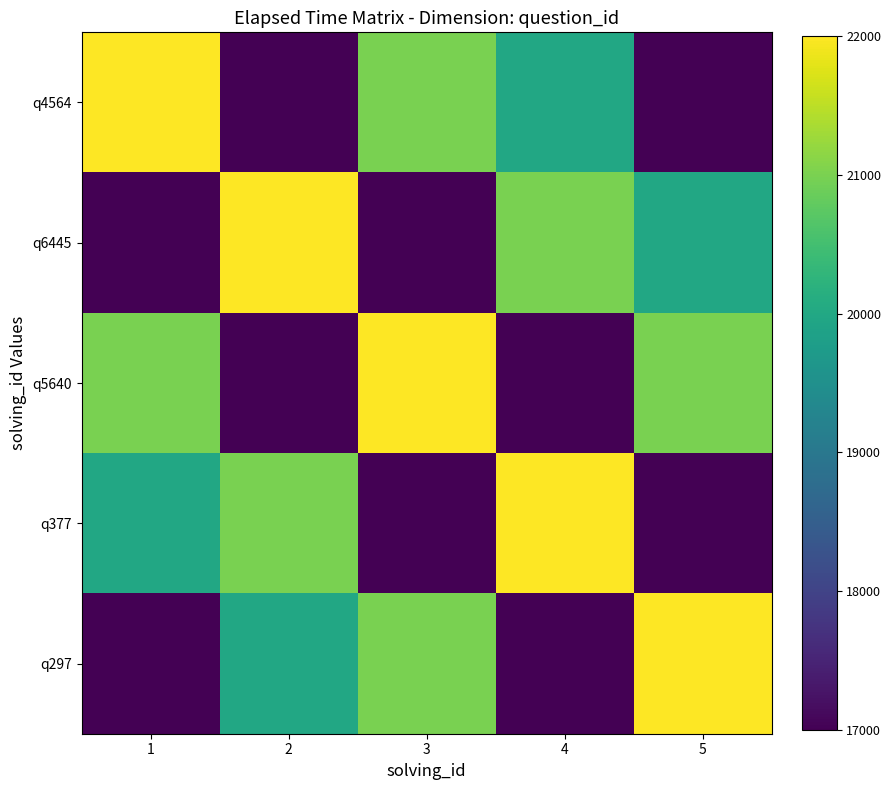

Between 3 and 5, which is larger?

3